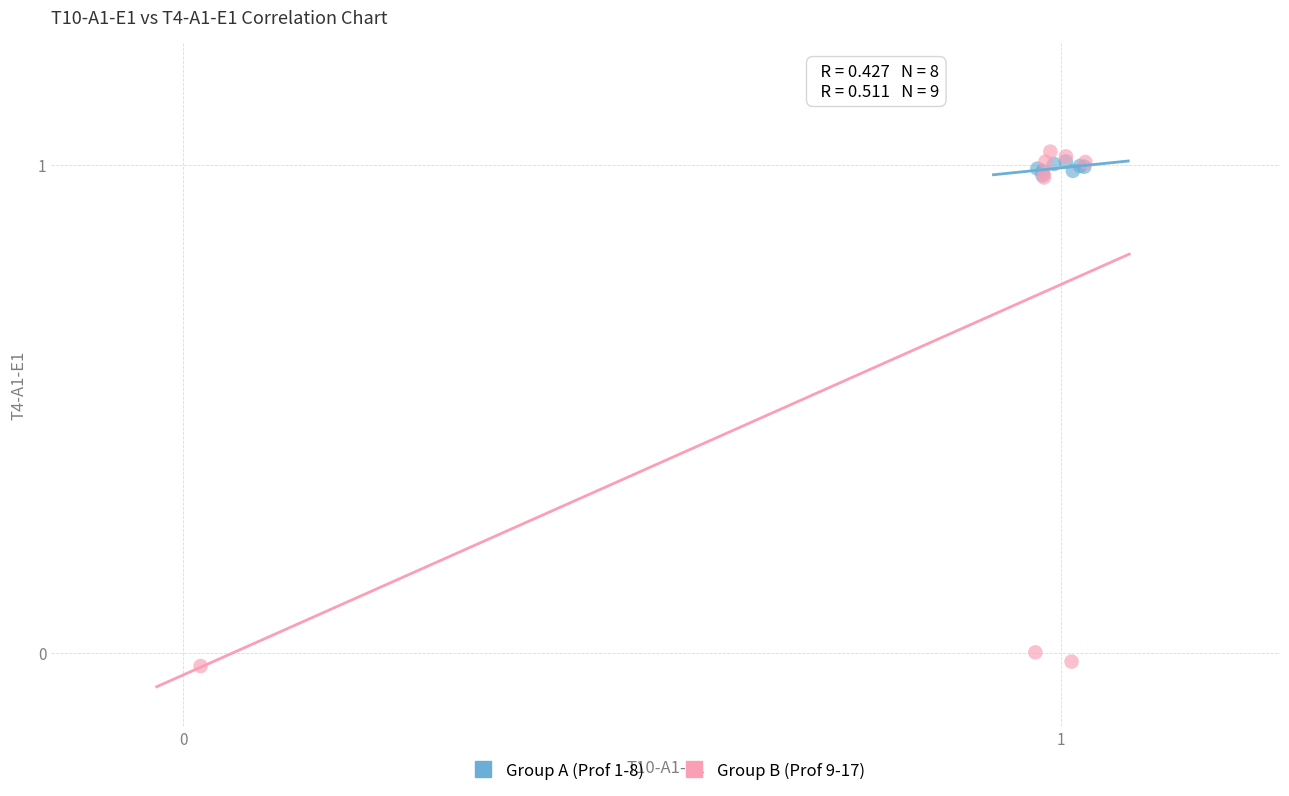

Which series has the largest Y range (max minus min)?

Group B (Prof 9-17)